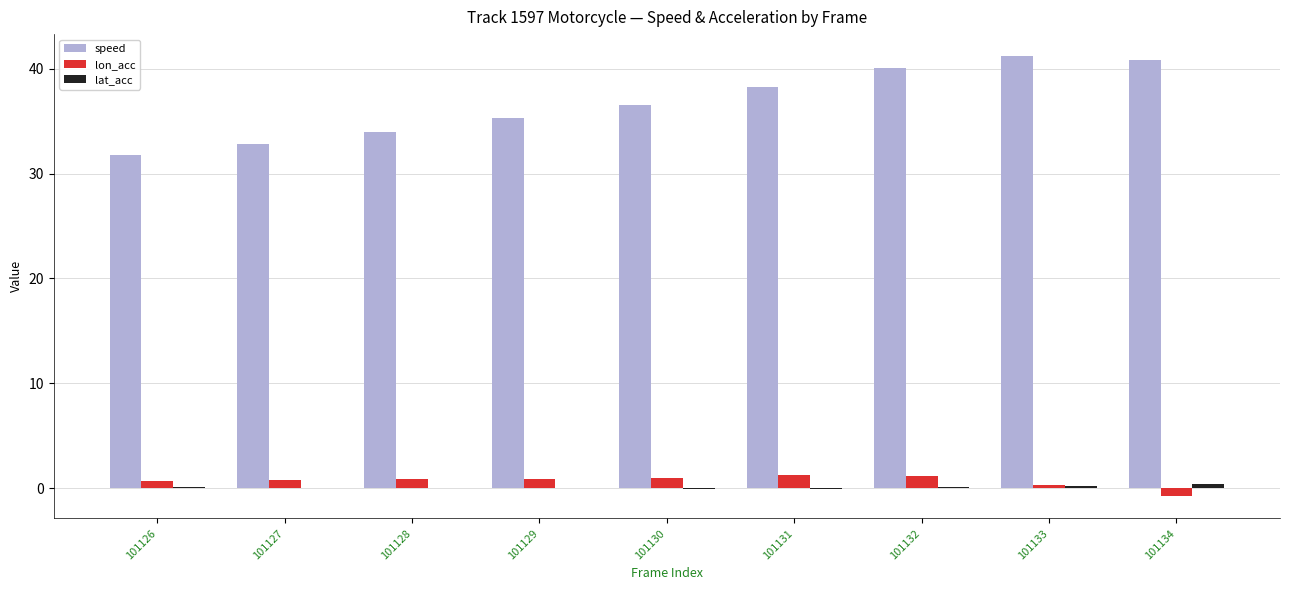

Where is lon_acc nearest to the value 0?

101133